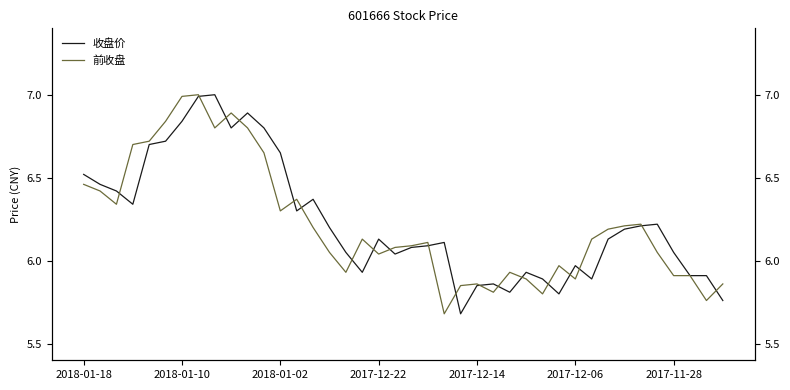

Is it true that 前收盘 equals 9.9 at 2017-12-14?

False